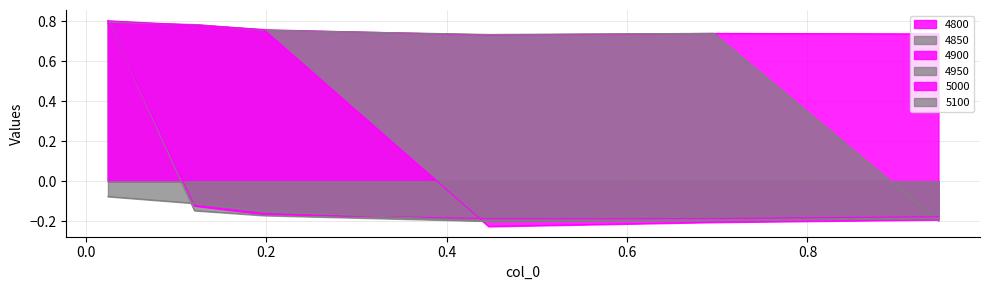

Reading right to left, what are all the values shown in this chart?

4800: 0.7	0.7	0.7	0.8	0.8	0.8
4850: -0.2	0.7	0.7	0.8	0.8	0.8
4900: -0.2	-0.2	-0.2	0.8	0.8	0.8
4950: -0.2	-0.2	-0.2	-0.2	-0.1	0.8
5000: -0.2	-0.2	-0.2	-0.2	-0.1	0.8
5100: -0.2	-0.2	-0.2	-0.2	-0.1	-0.1